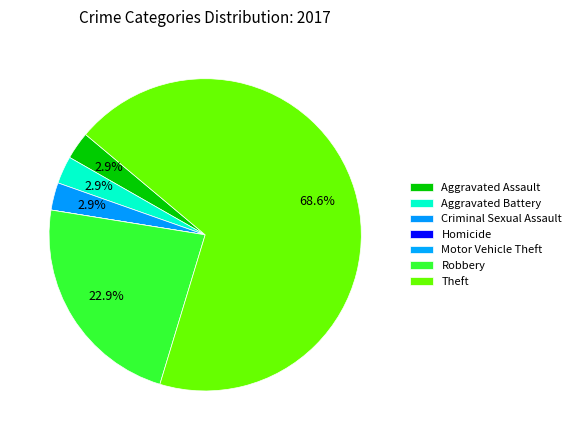

True or false: Aggravated Assault accounts for 12% of the total.

False